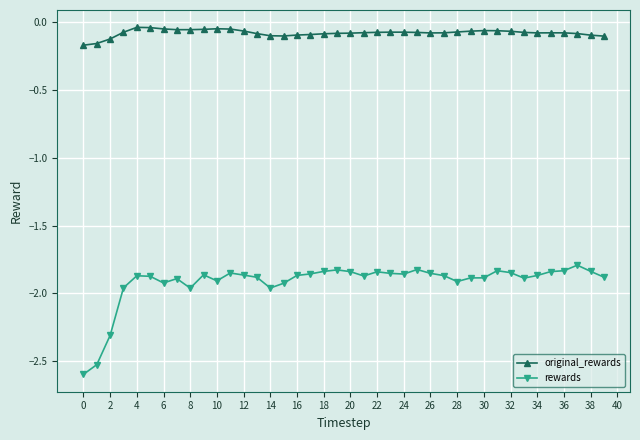

List the series in order of their overall mean, highest first.

original_rewards, rewards